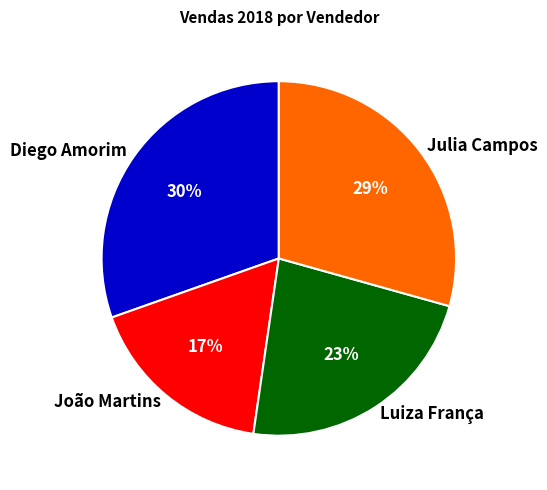

To the nearest percent, what portion does Julia Campos represent?

29%